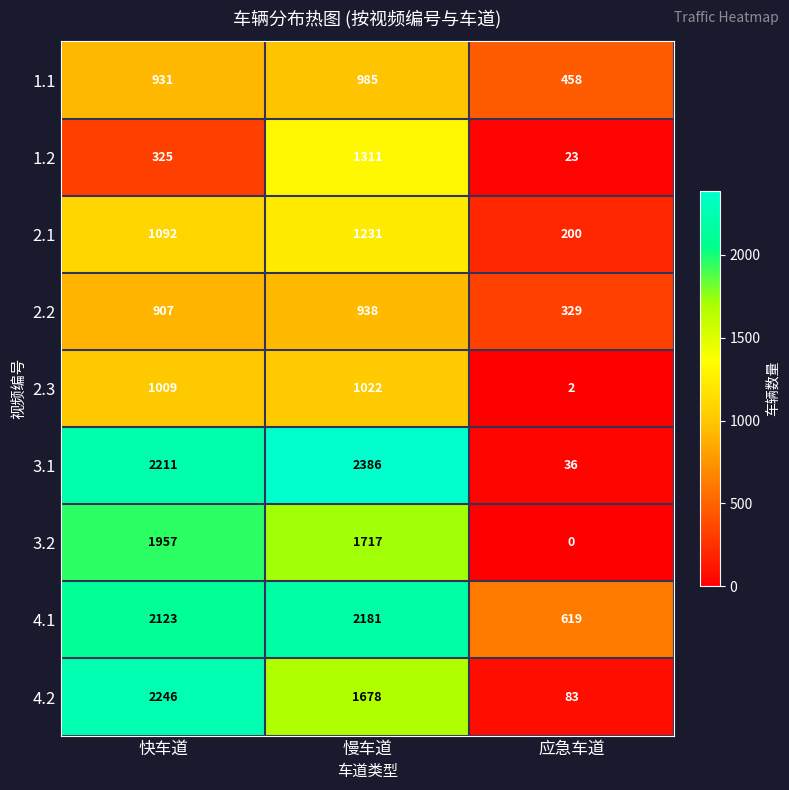

What is the sum of the 1.2 values at 快车道 and 应急车道?

348